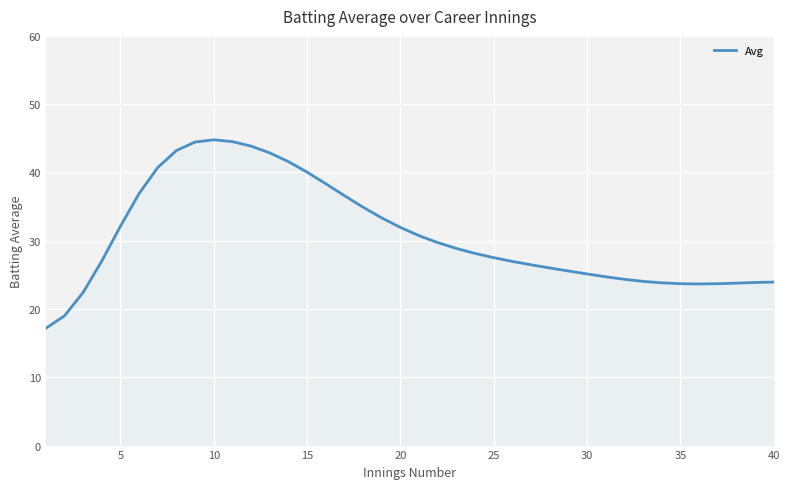

How many values are below 28?

20